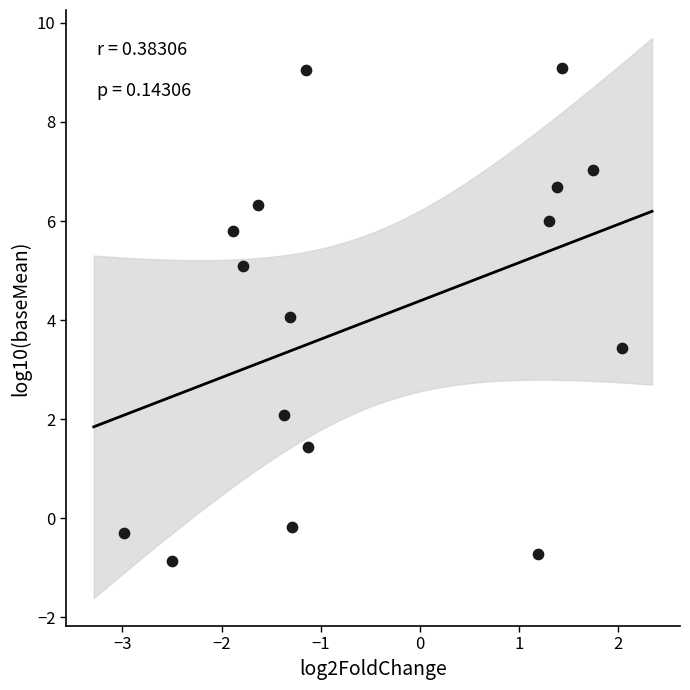

What is the range of X values (max minus min)?

5.0